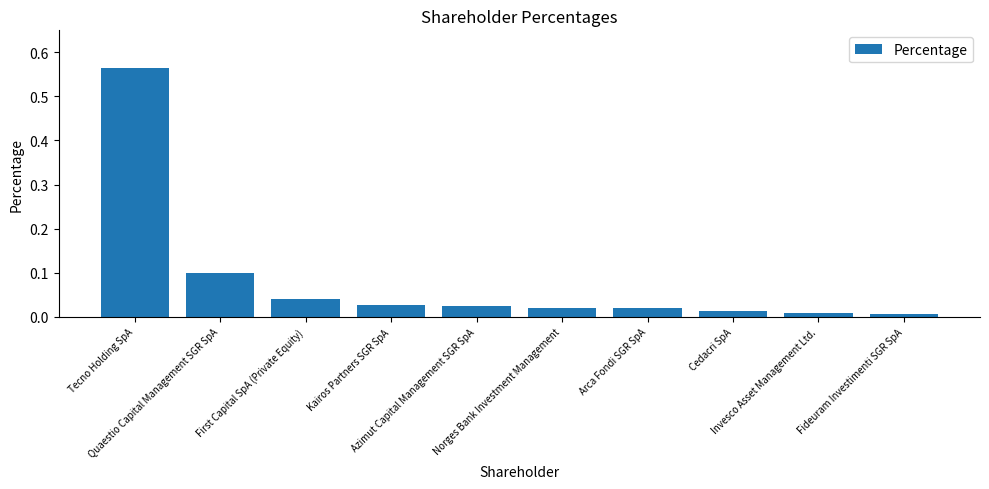

Are the bars horizontal?

No